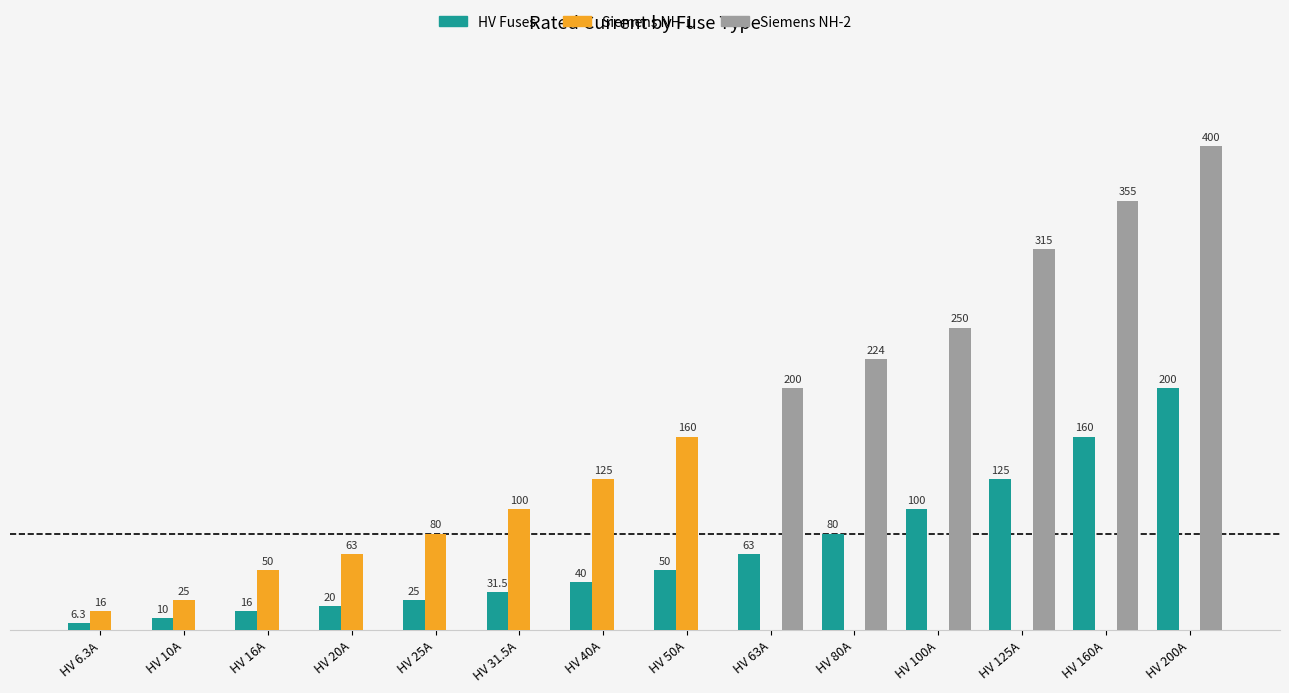

Which series changed the most between HV 10A and HV 100A?

Siemens NH-2